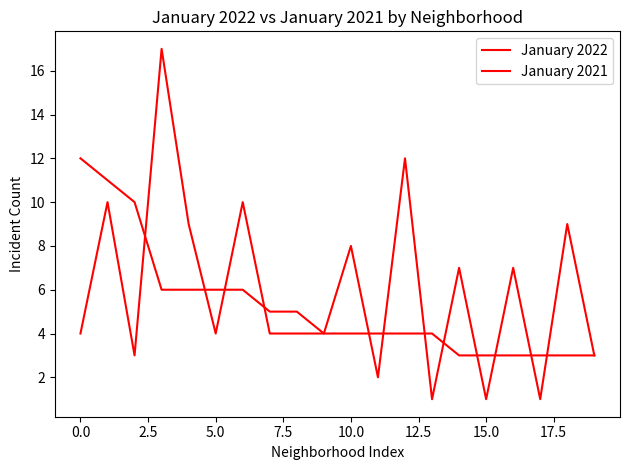

Where is January 2022 nearest to the value 7?

5.0